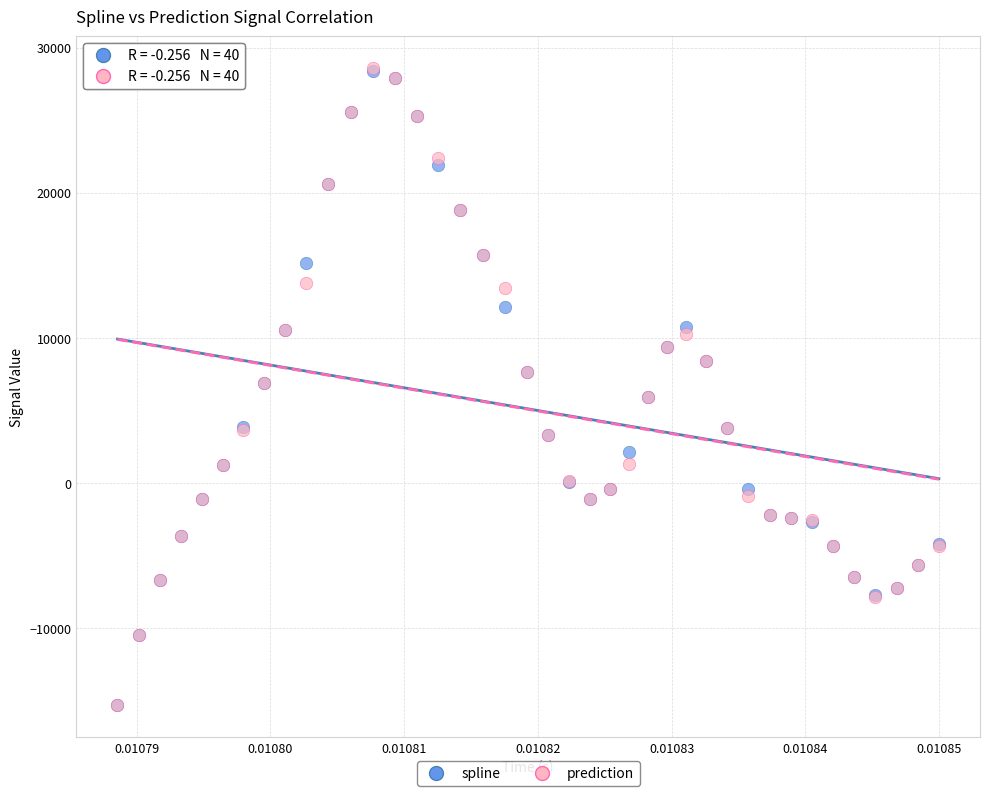

Which series has the largest Y range (max minus min)?

prediction